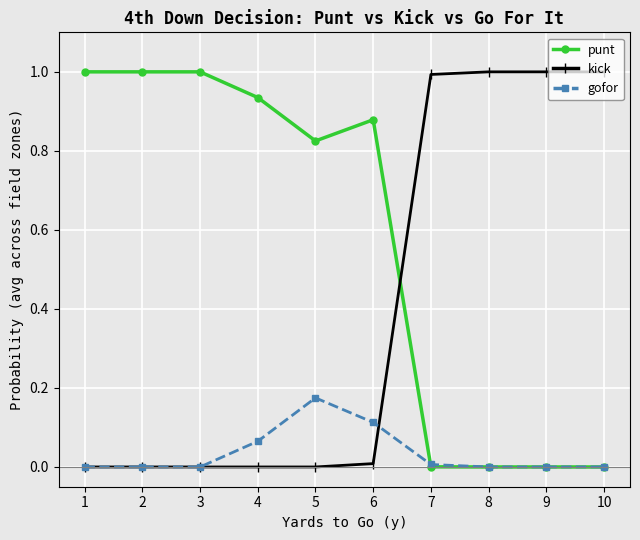

Where do kick and punt first cross each other?

6 and 7